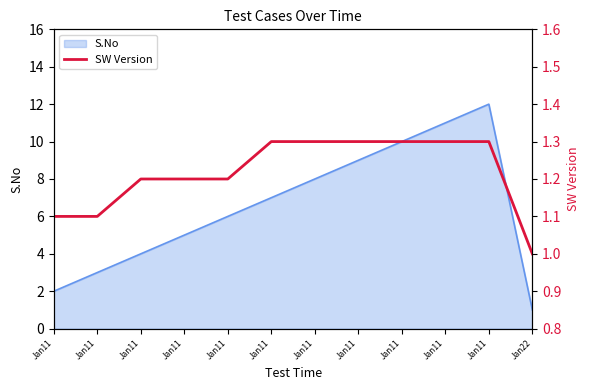

Count the number of categories in the chart.

12